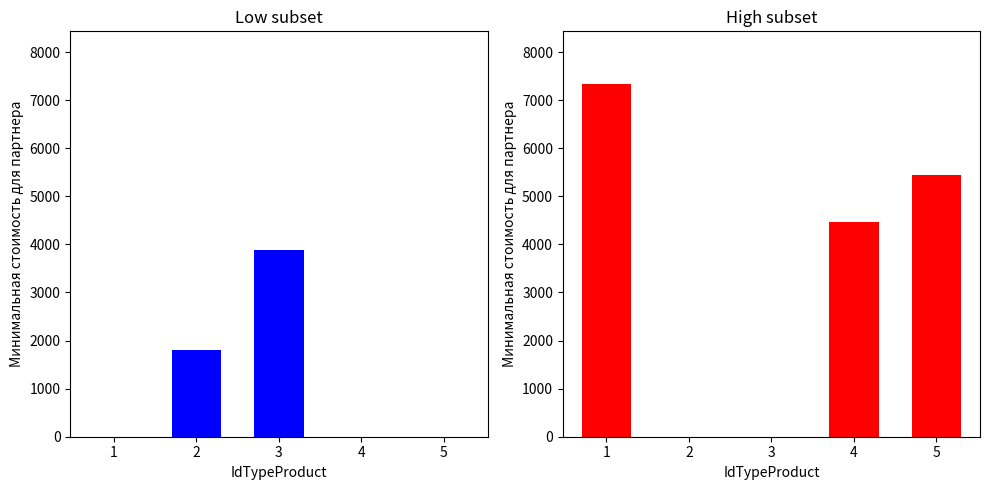

List the labels in order of value, smallest first.

2, 3, 4, 5, 1